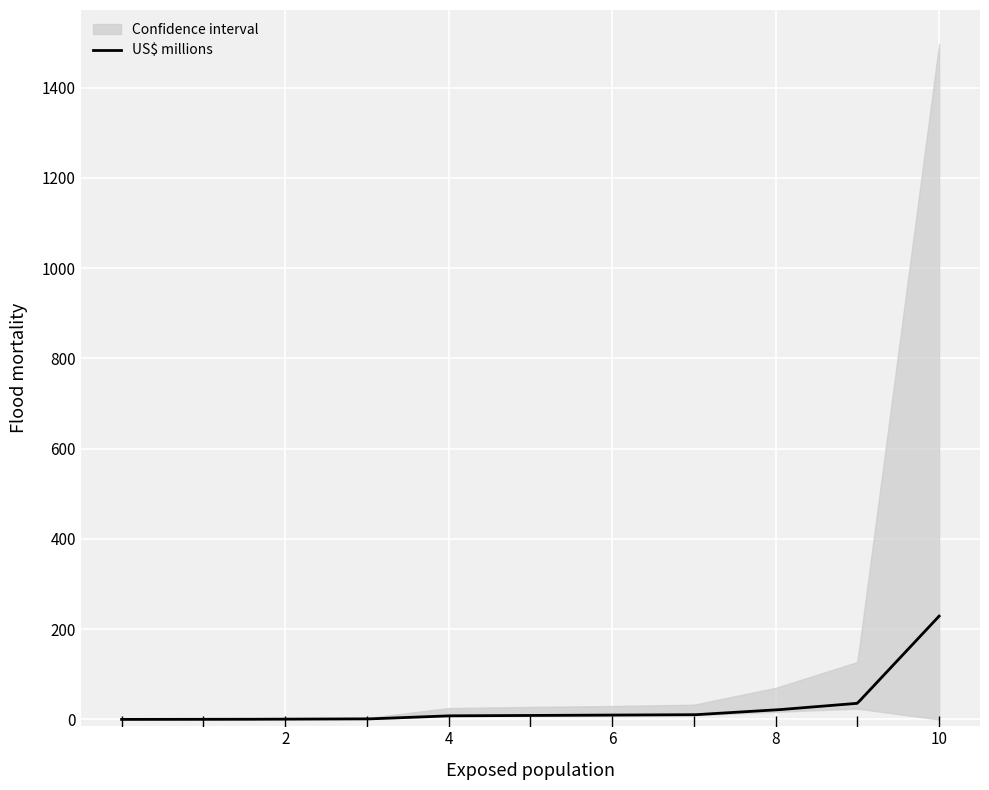

Is it true that US$ millions equals 2.7 at Water and Sanitation?

False